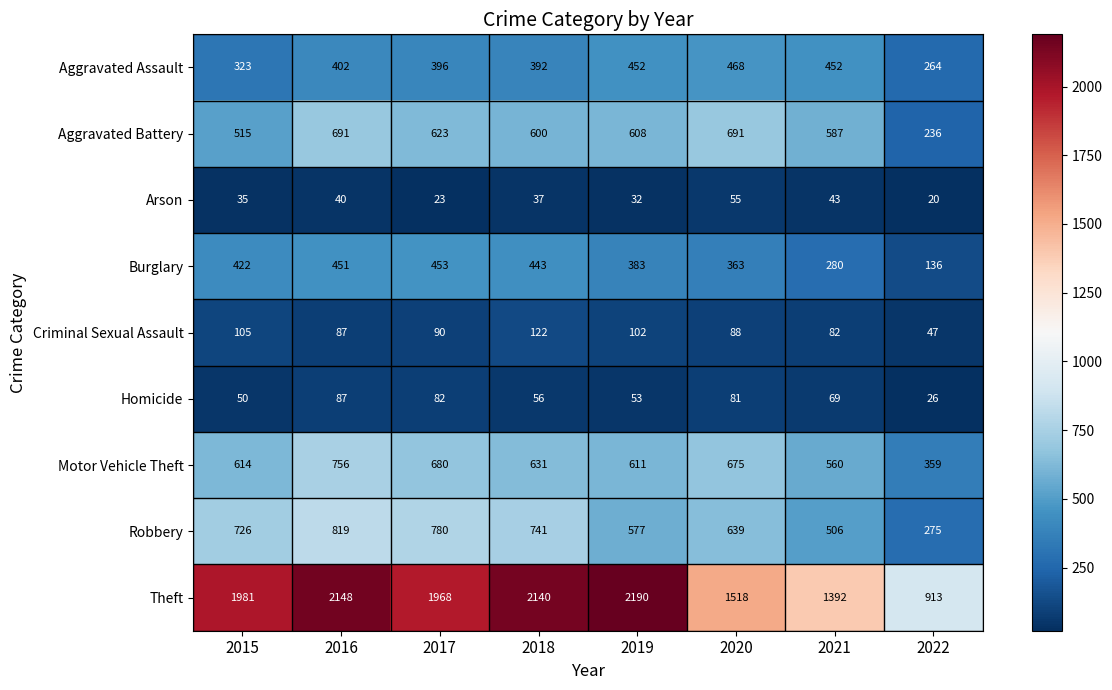

Rank the series at 2015 from highest to lowest value.

Theft, Robbery, Motor Vehicle Theft, Aggravated Battery, Burglary, Aggravated Assault, Criminal Sexual Assault, Homicide, Arson